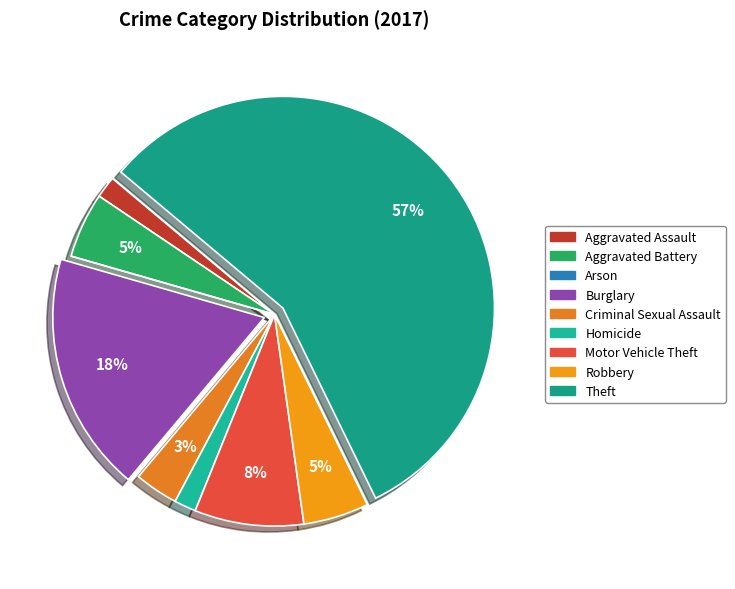

Which category accounts for the majority?

Theft